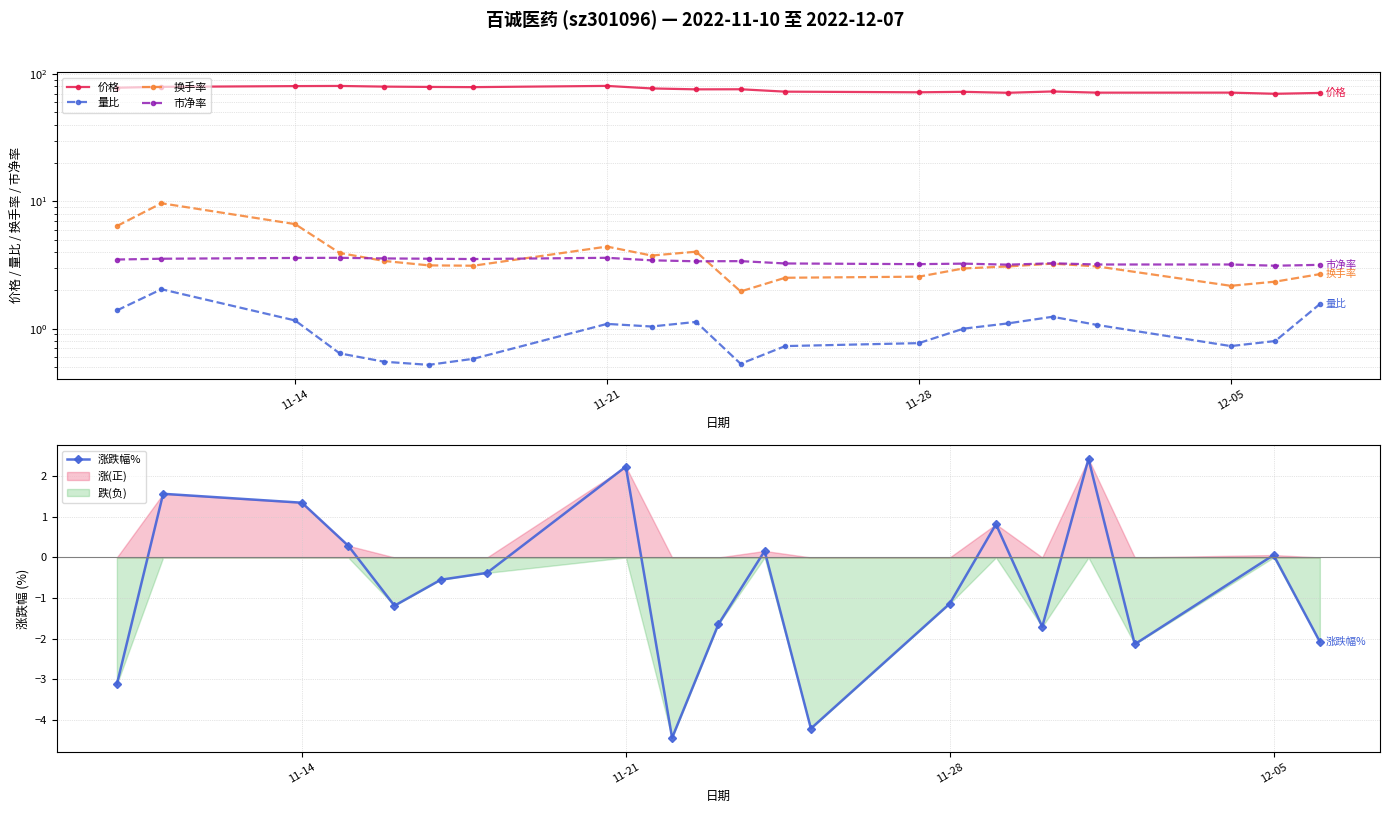

What is the total value across all series at 2022-12-01?

80.5